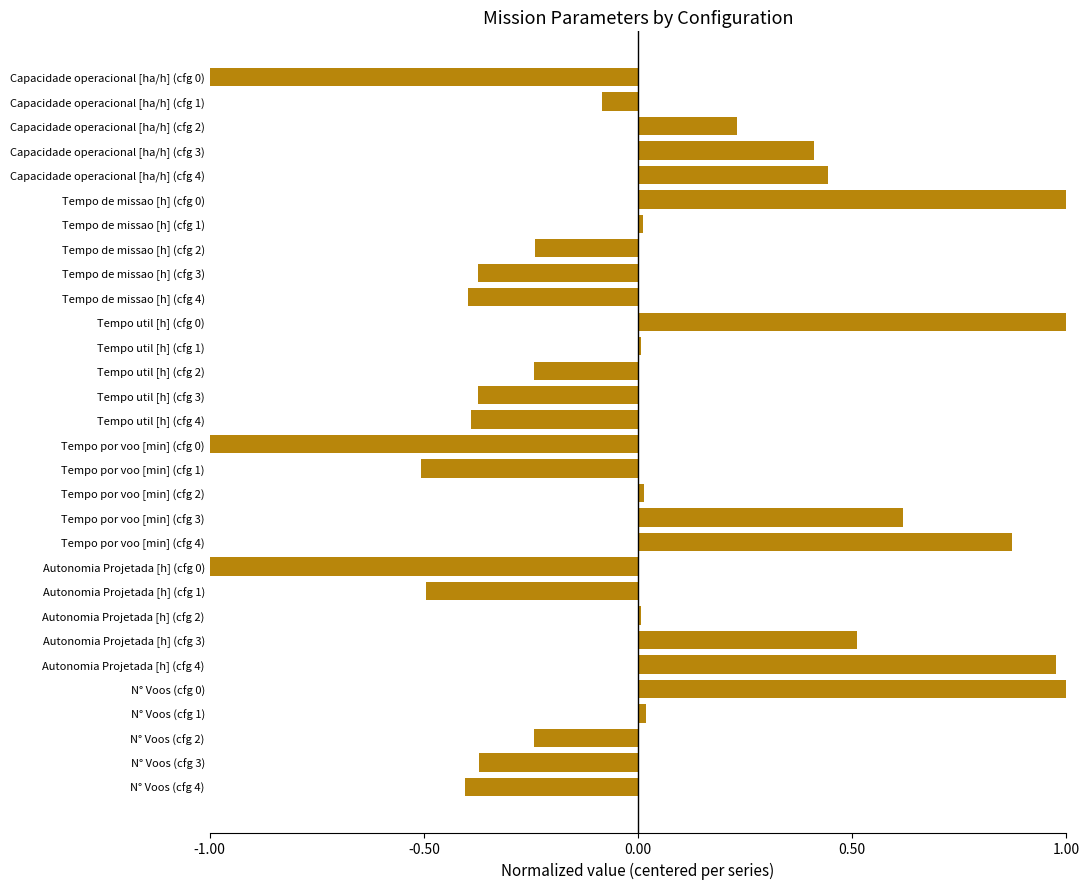

The value at Tempo por voo [min] (cfg 0) is -0.7. True or false?

False